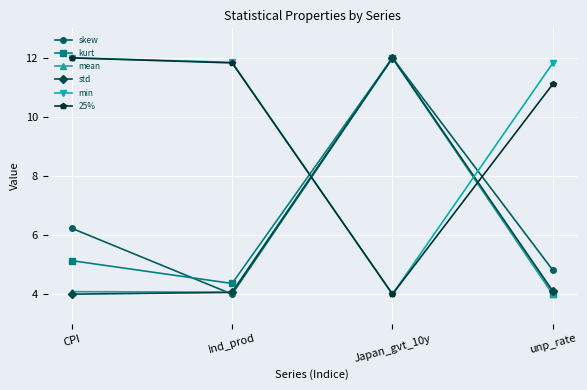

At how many categories does at least one series exceed 9?

4